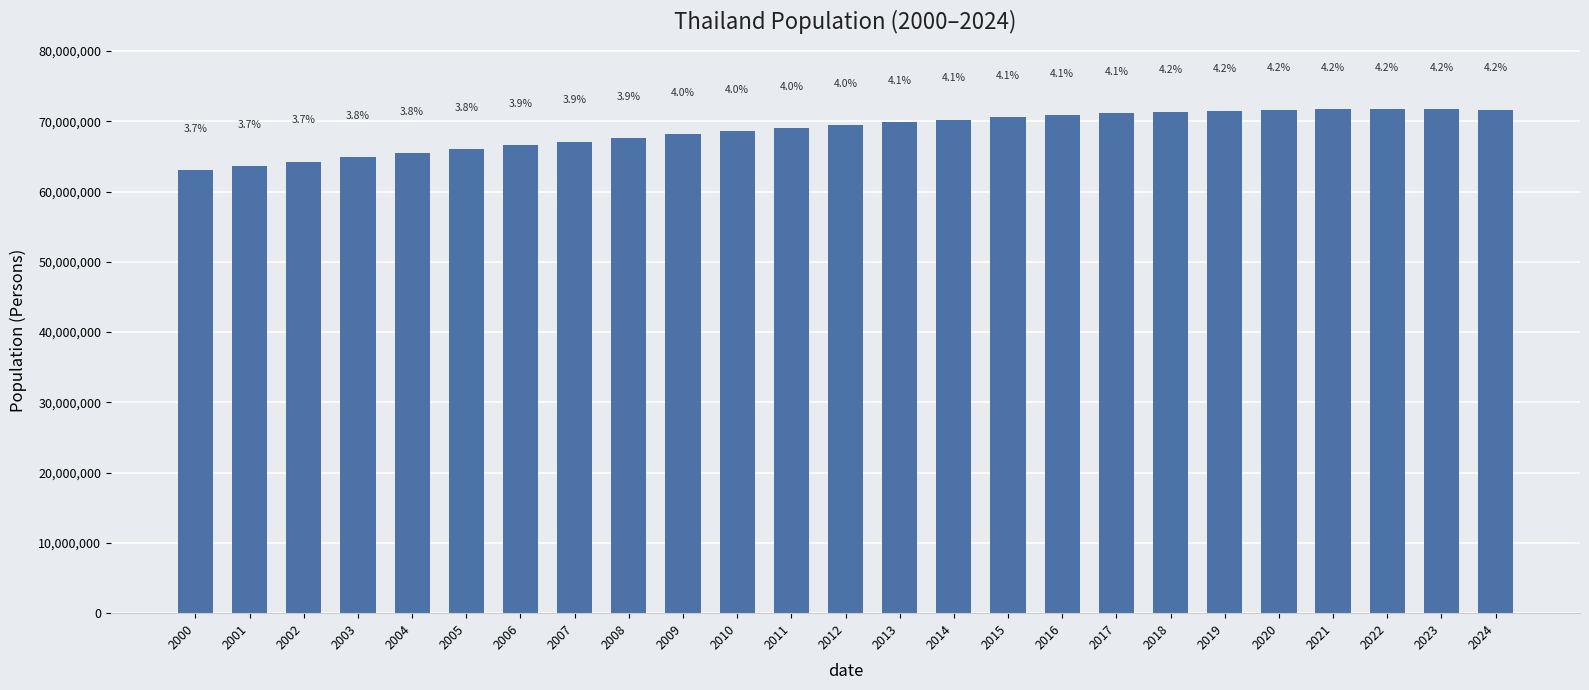

The chart shows a value of 65452047 at 2004. True or false?

True